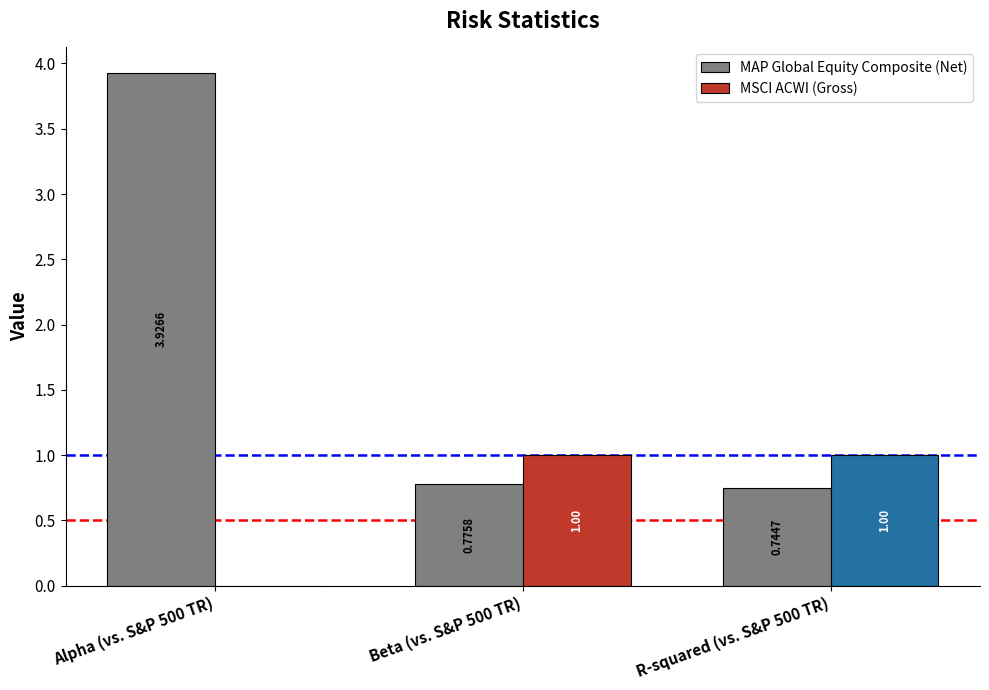

True or false: MSCI ACWI (Gross) has a value of 0.3 at R-squared (vs. S&P 500 TR).

False